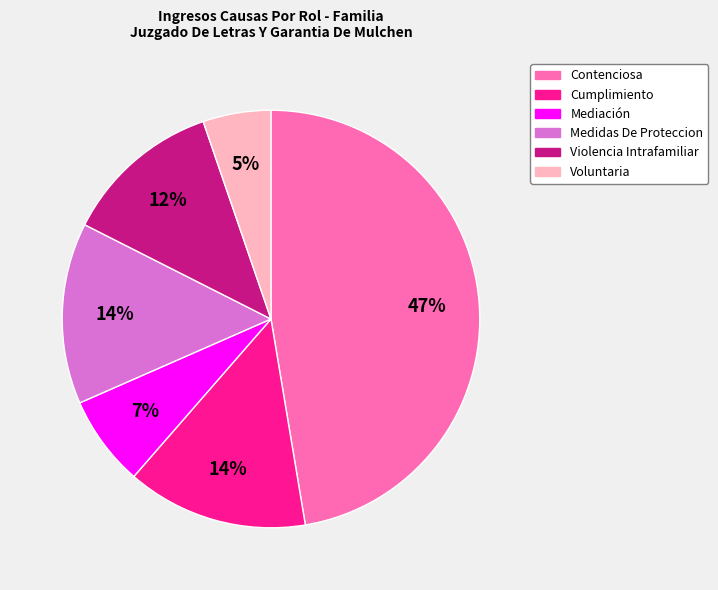

Is the sum of Voluntaria and Violencia Intrafamiliar greater than half?

No